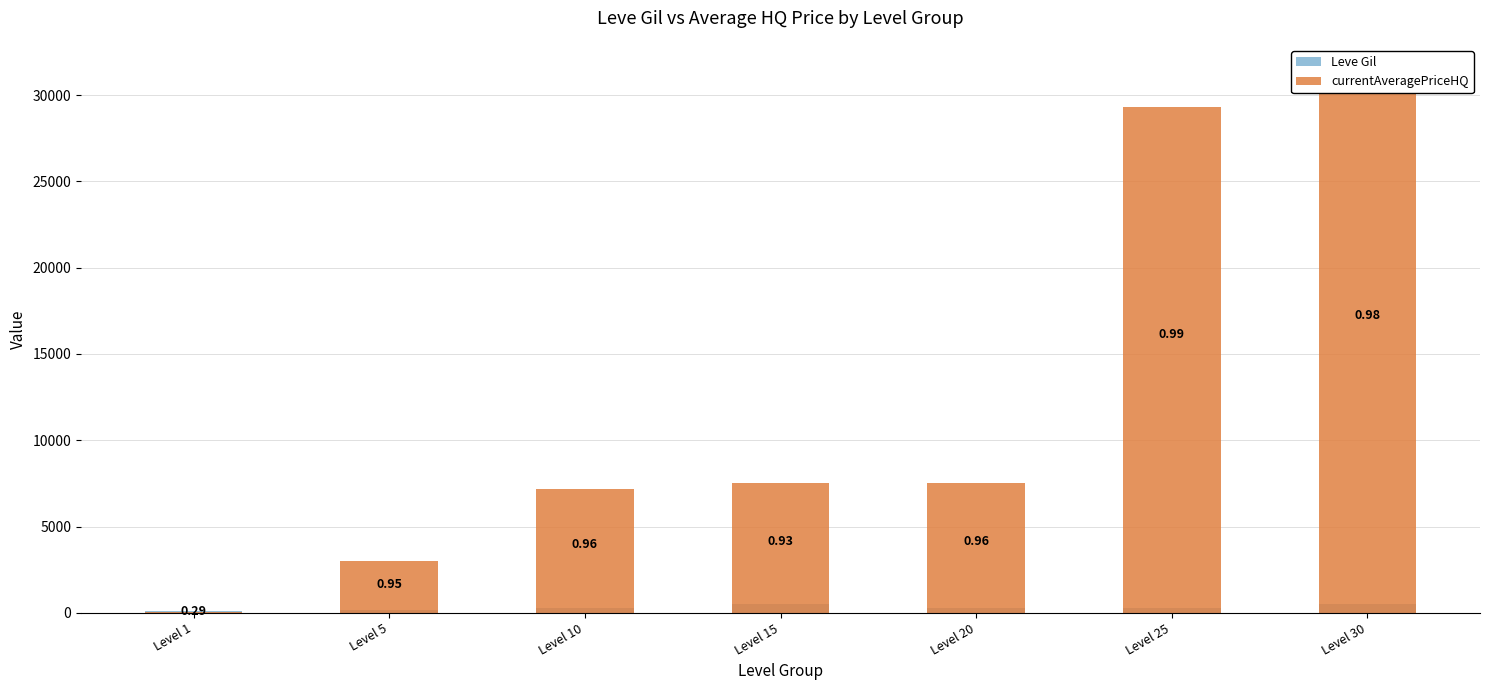

How many bars are there in total?

14